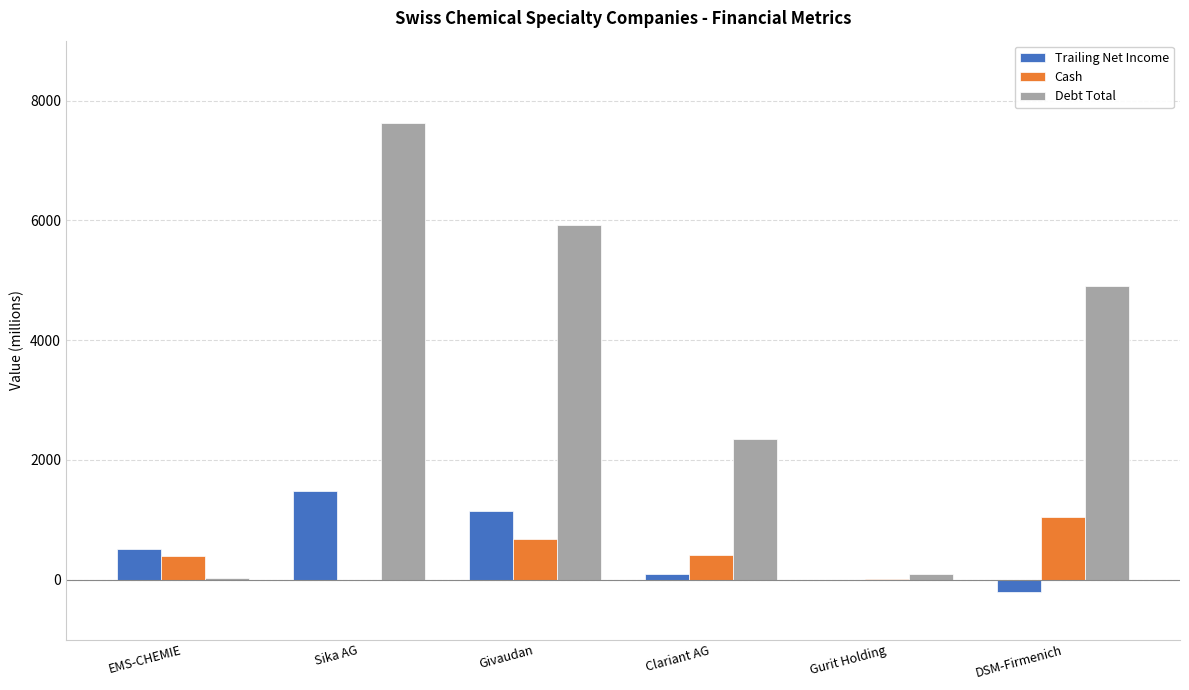

The Cash series shows 397.4 at EMS-CHEMIE. True or false?

True